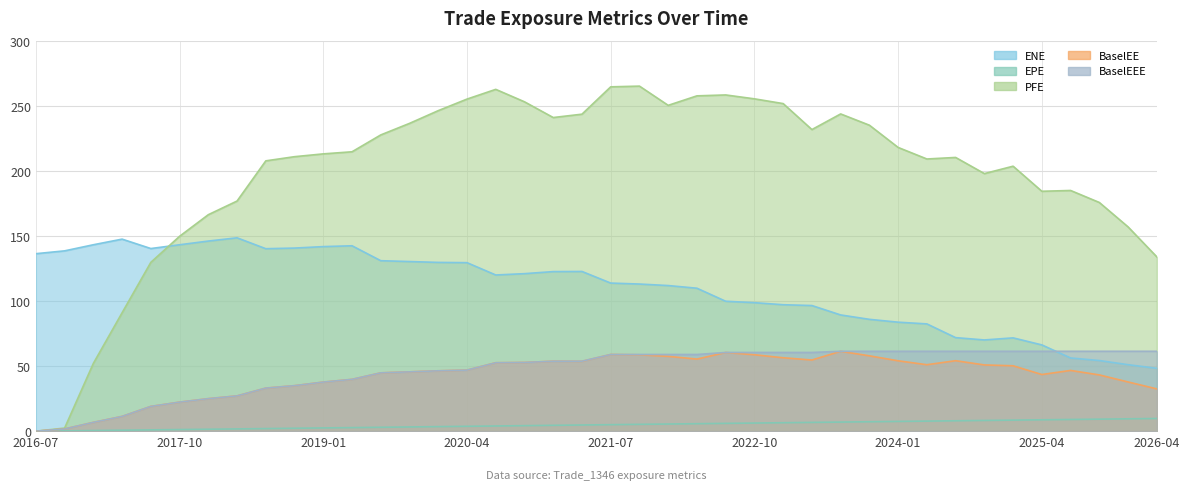

What is the highest value of the BaselEE series?

61.4